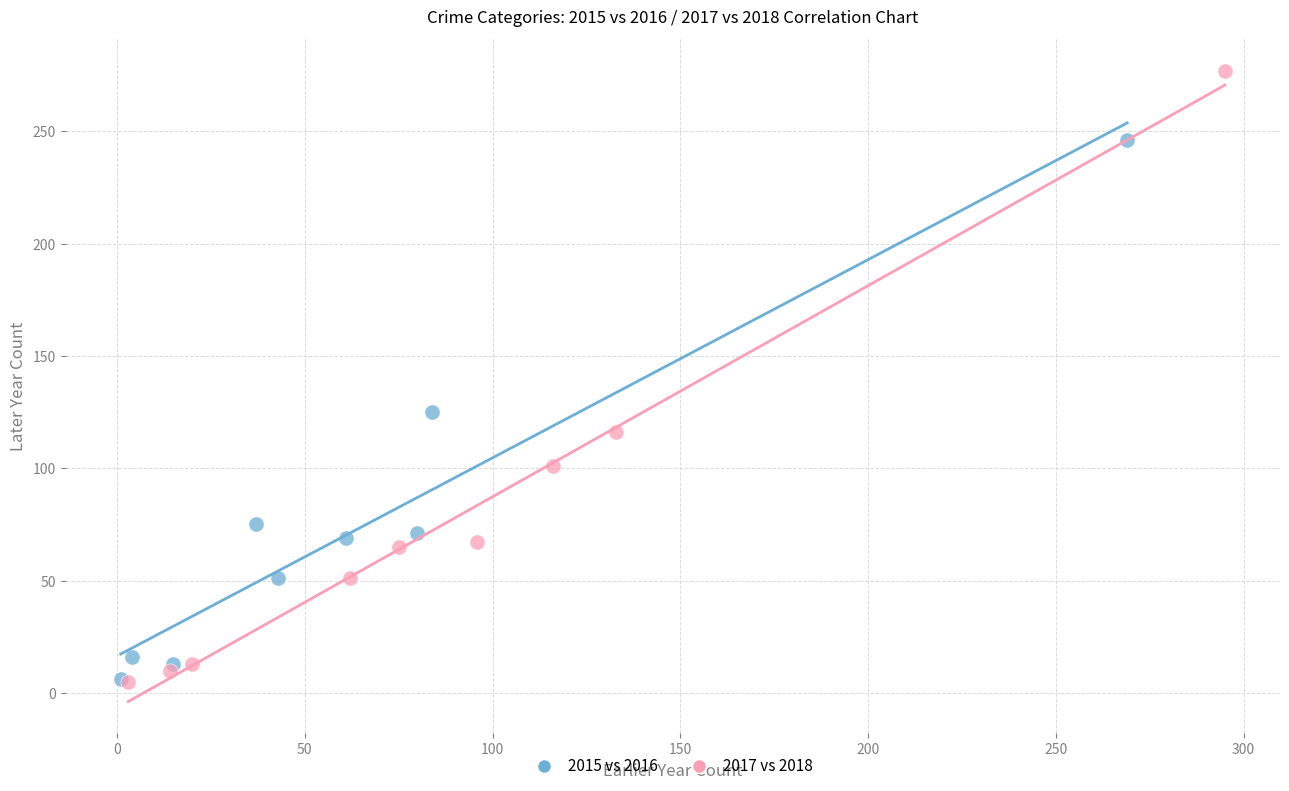

What are all the series names shown in the legend?

2015 vs 2016, 2017 vs 2018